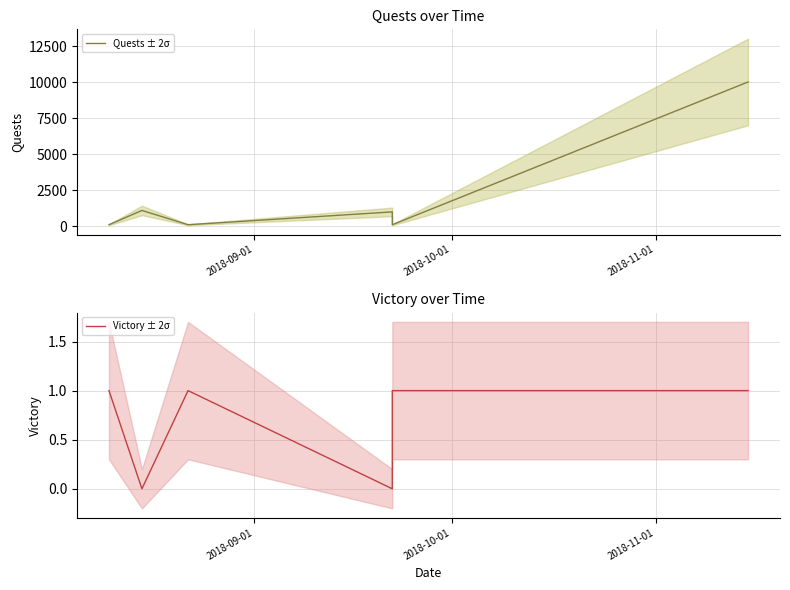

What is the maximum value for Quests ± 2σ?

10011